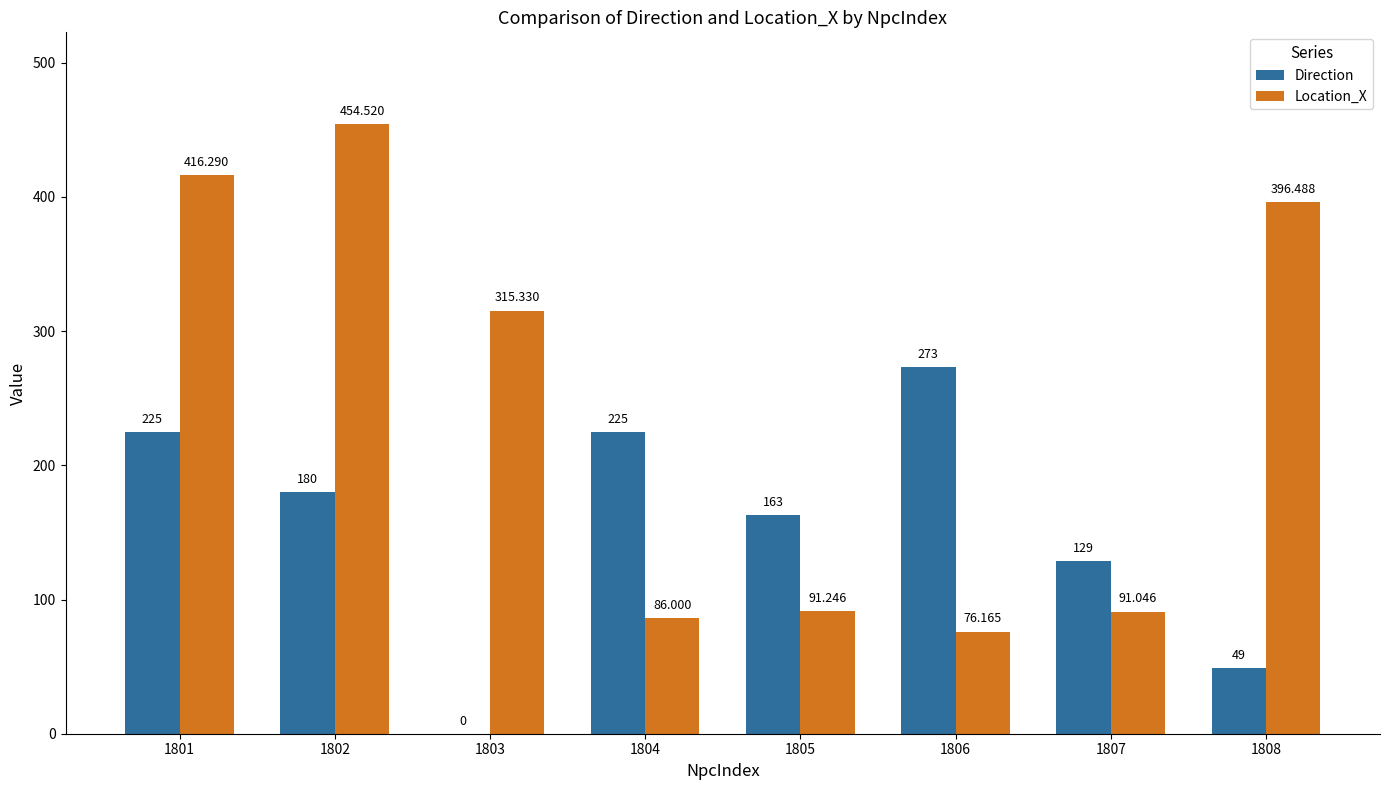

The Location_X series shows 114.7 at 1806. True or false?

False